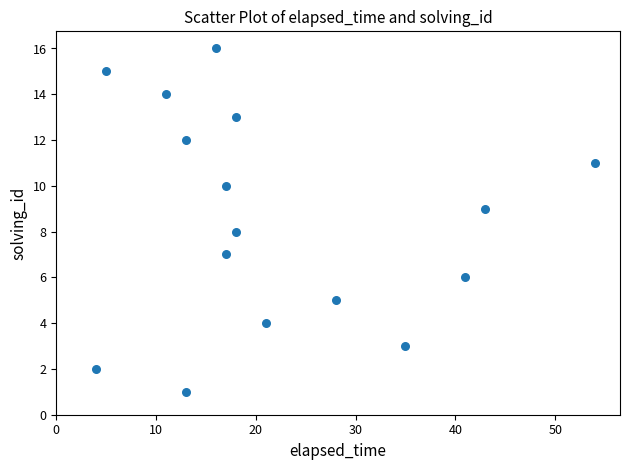

What is the range of Y values (max minus min)?

15